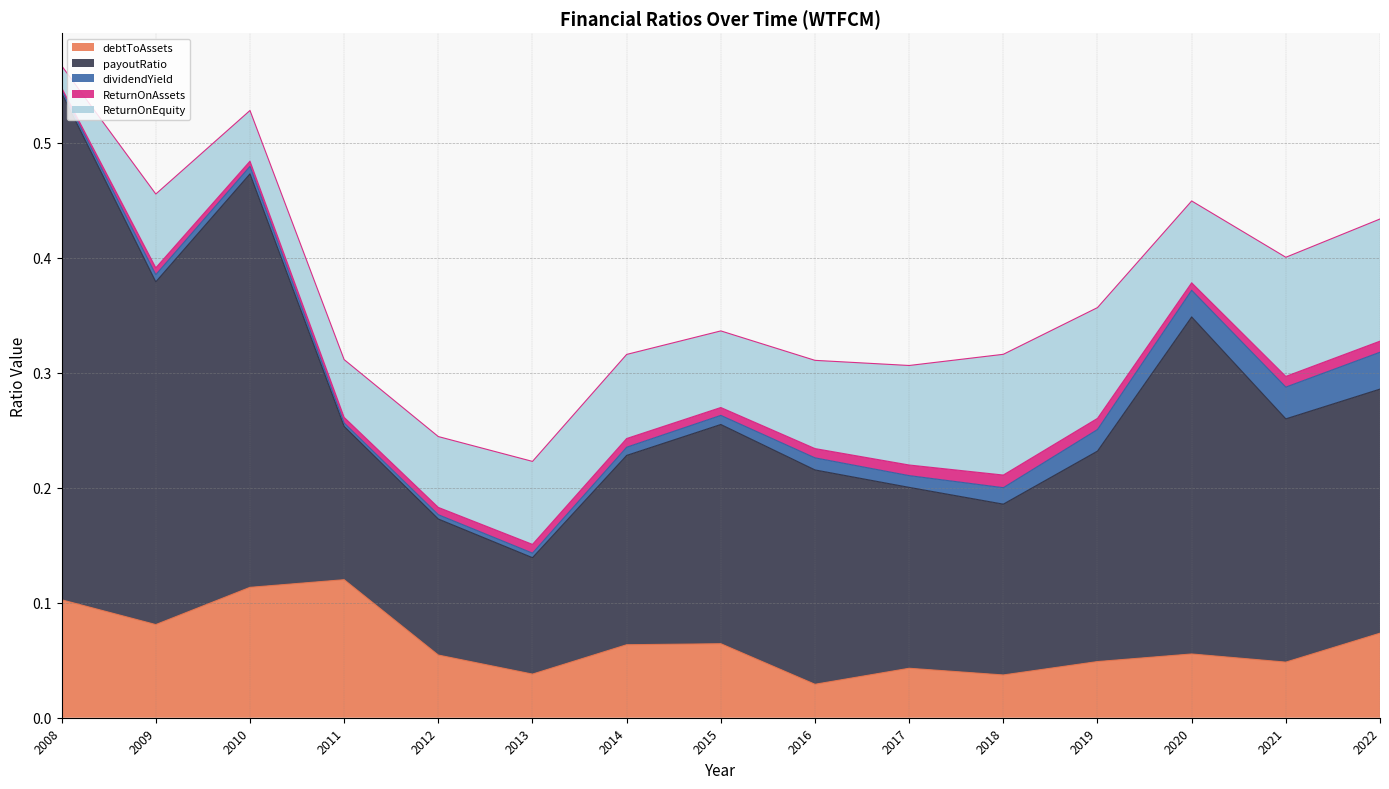

Rank the series at 2008 from lowest to highest value.

ReturnOnAssets, dividendYield, ReturnOnEquity, debtToAssets, payoutRatio